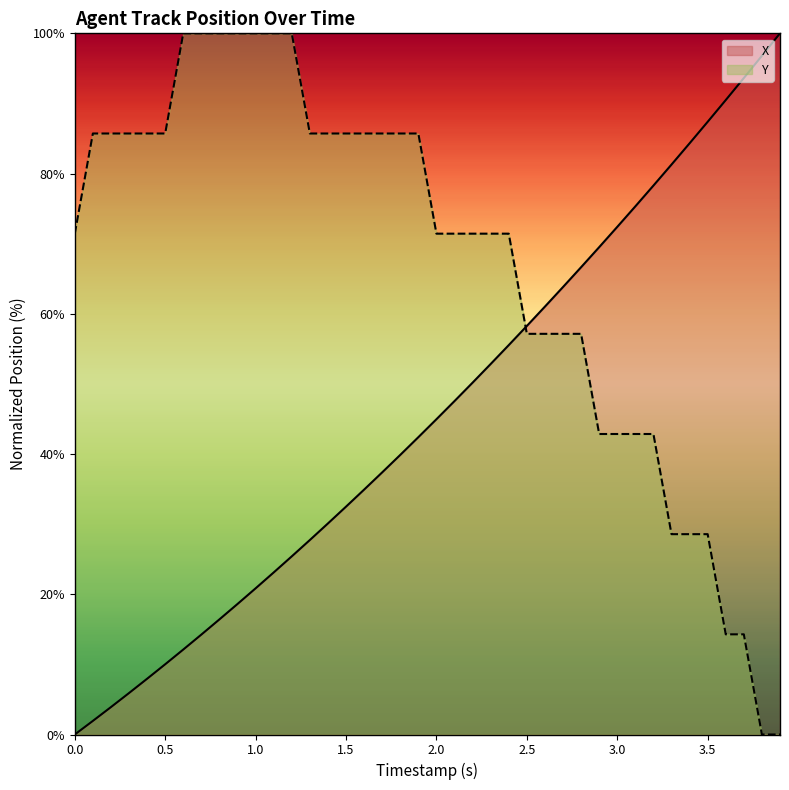

The Y series shows 42.9 at 3.0. True or false?

True